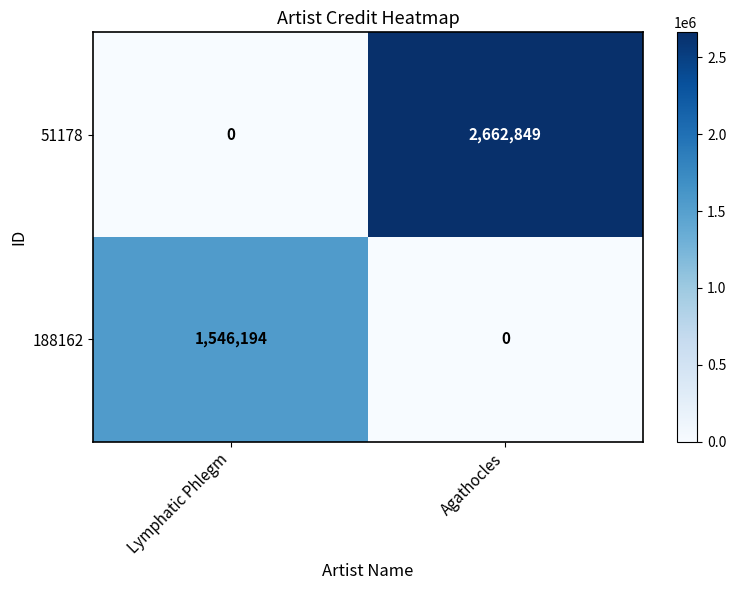

Where is 51178 nearest to the value 1331424?

Lymphatic Phlegm